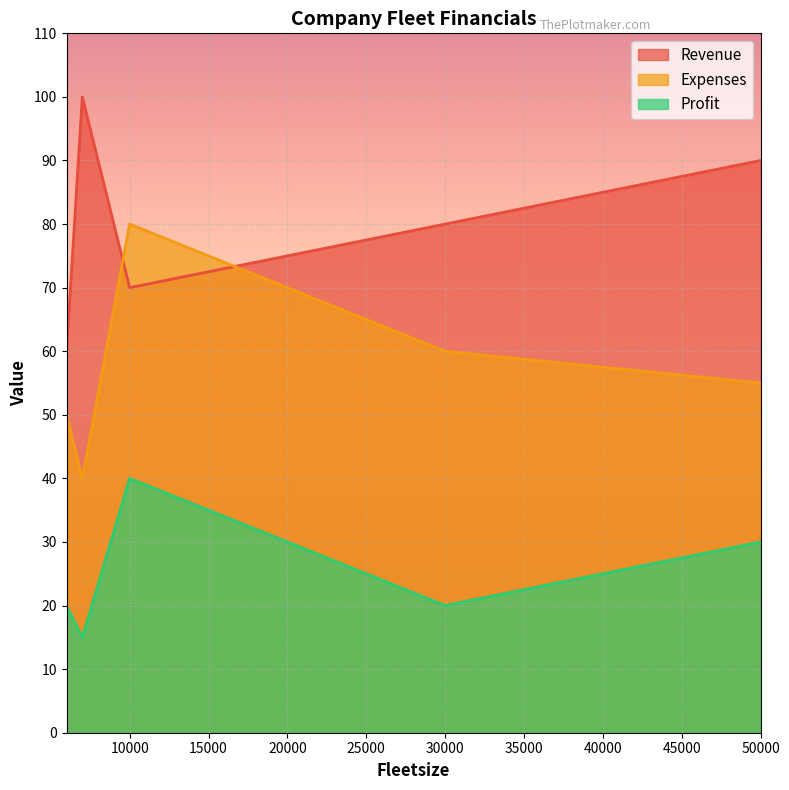

What is the sum of all Revenue values?

400